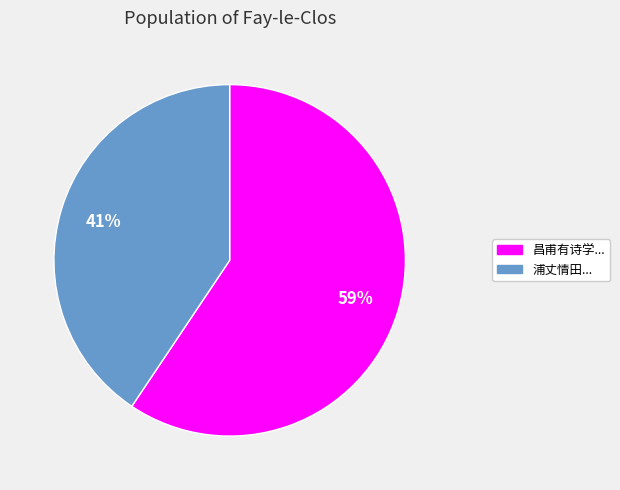

Is the sum of 昌甫有诗学... and 浦丈情田... greater than half?

Yes